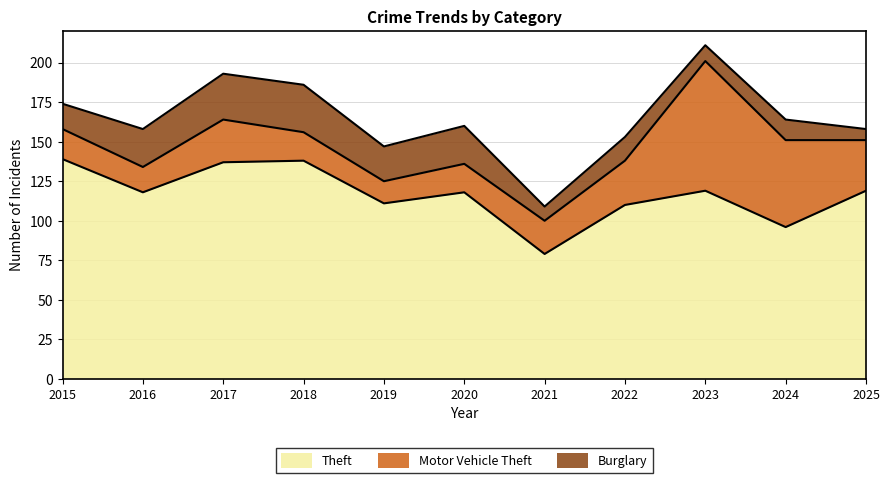

How many lines are shown in the chart?

3